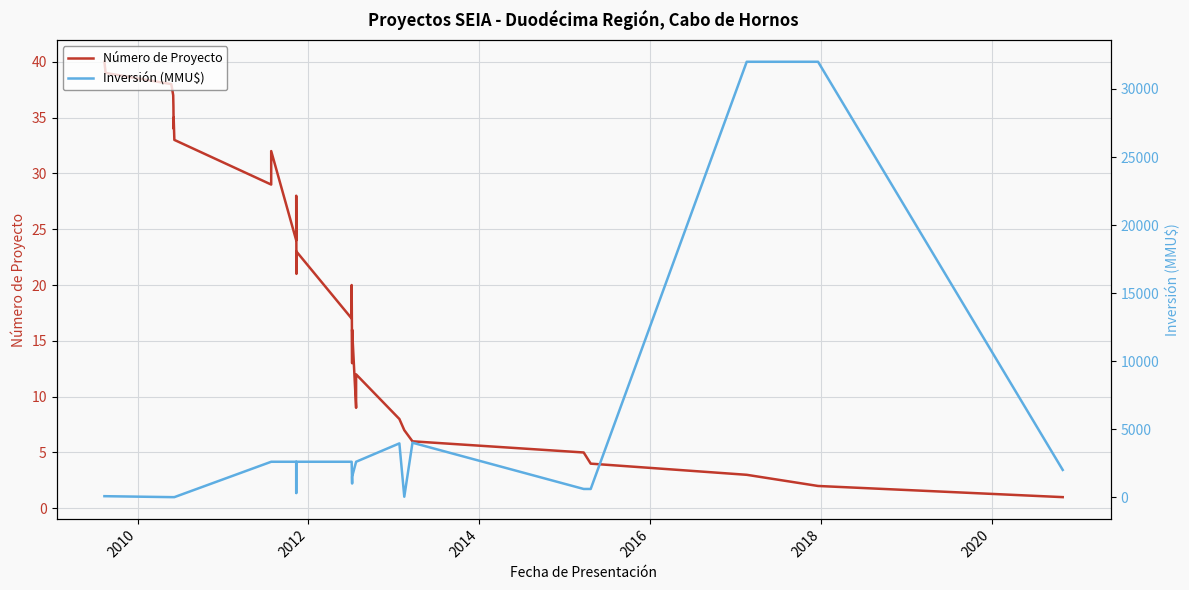

What are all the series names shown in the legend?

Número de Proyecto, Inversión (MMU$)